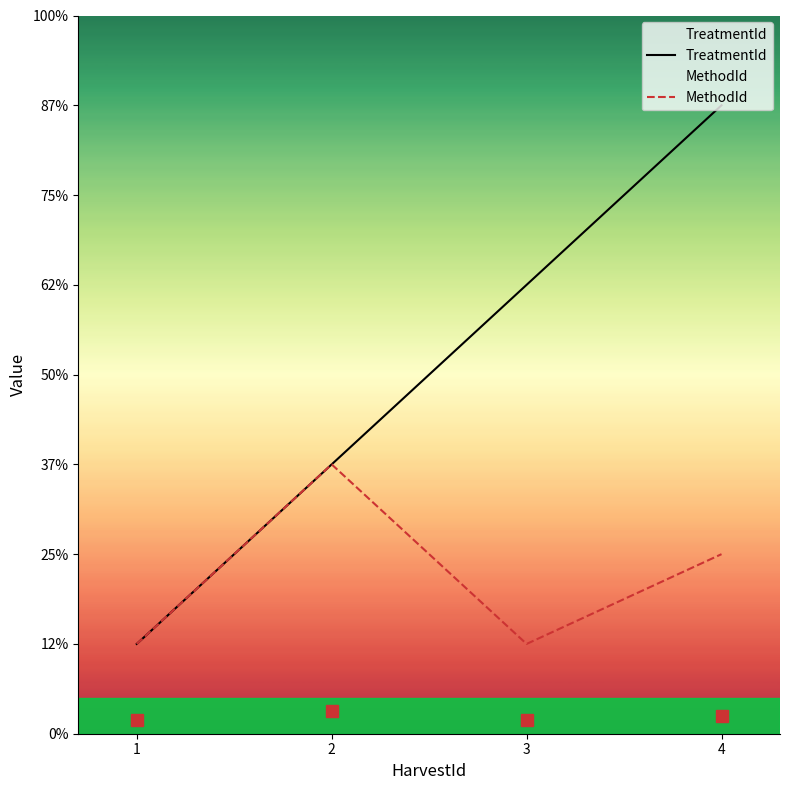

At which label does TreatmentId first exceed 5?

4